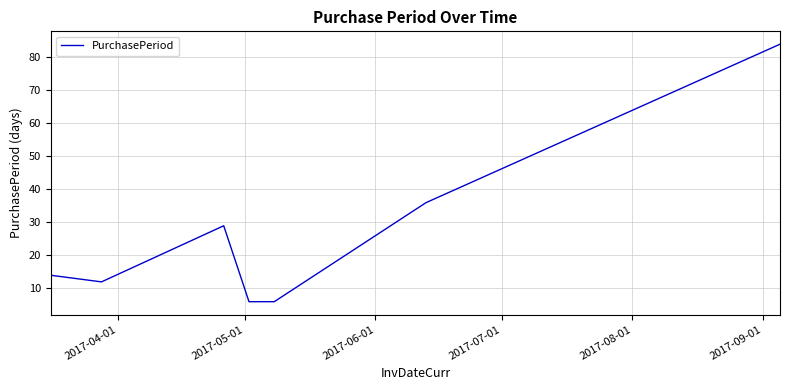

True or false: the data has more than 0 interior local peaks.

True